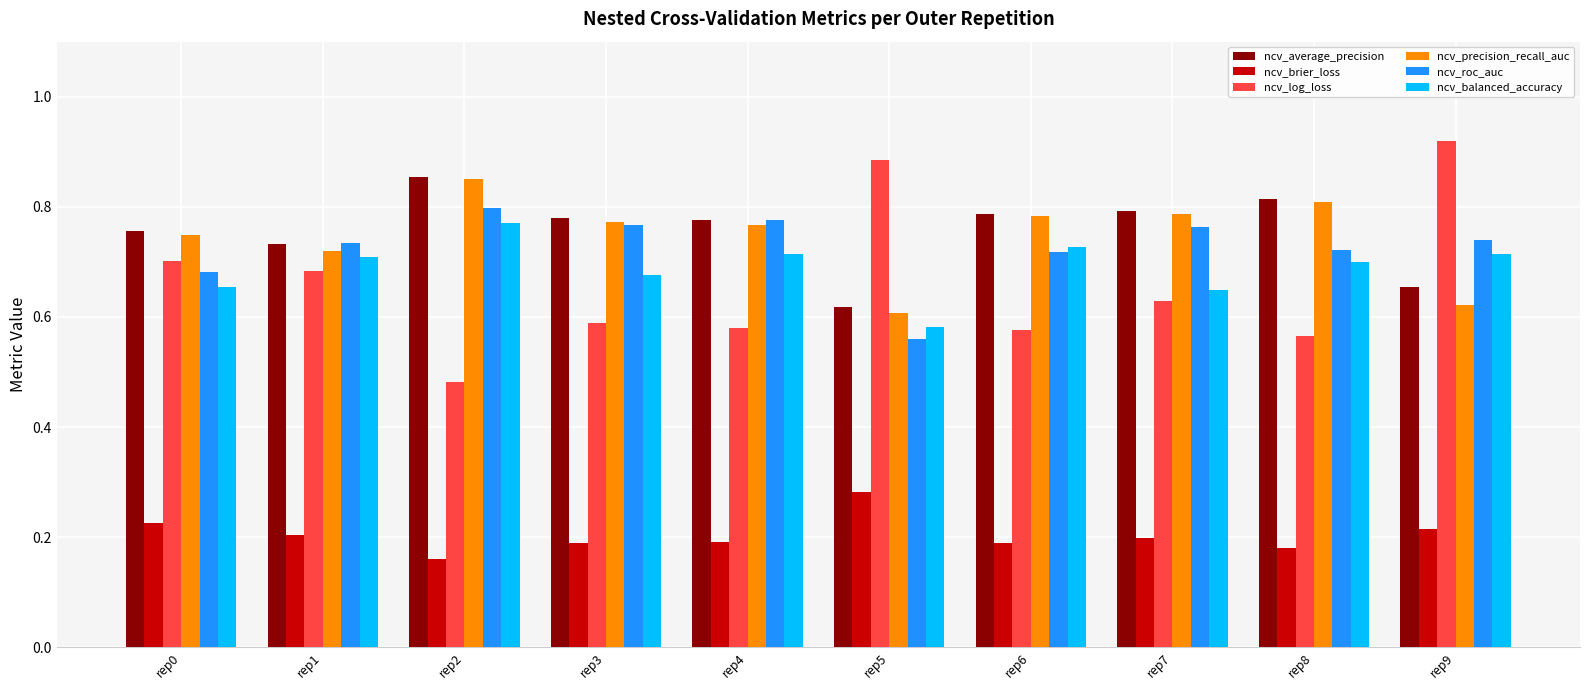

At which label is ncv_average_precision closest to 0?

rep5